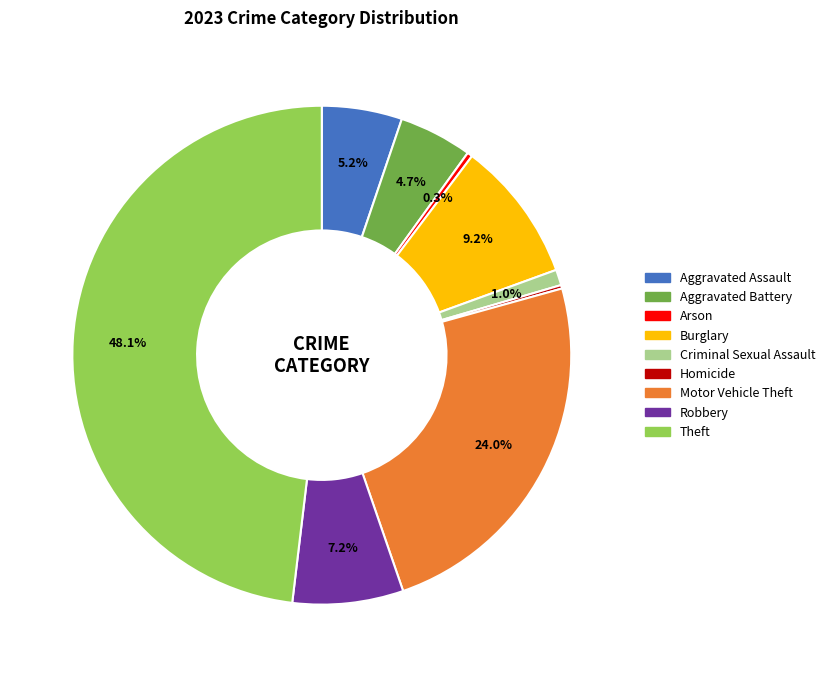

Combined, do Aggravated Assault and Theft account for over 50%?

Yes